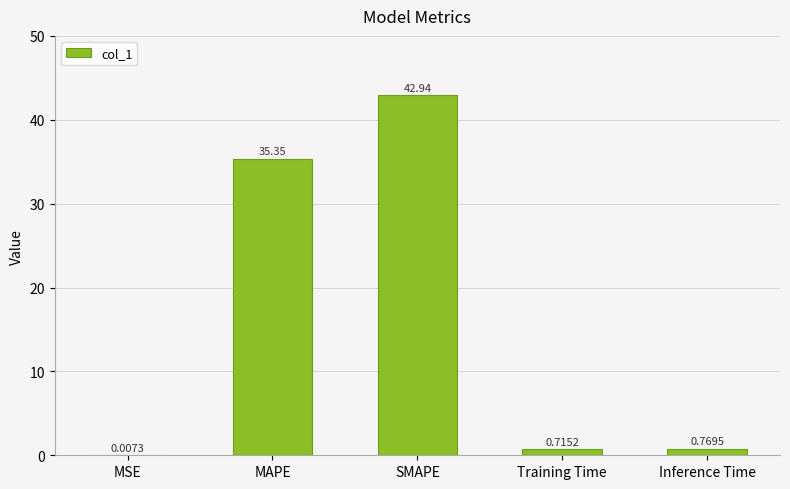

What is the sum of all values?

79.8